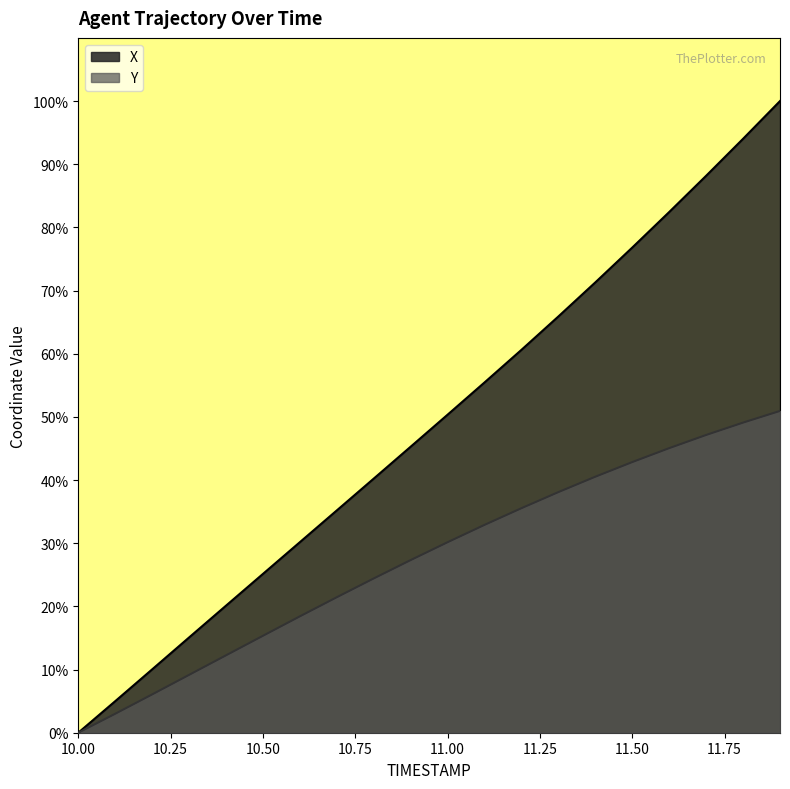

True or false: Y and X cross at least once.

False